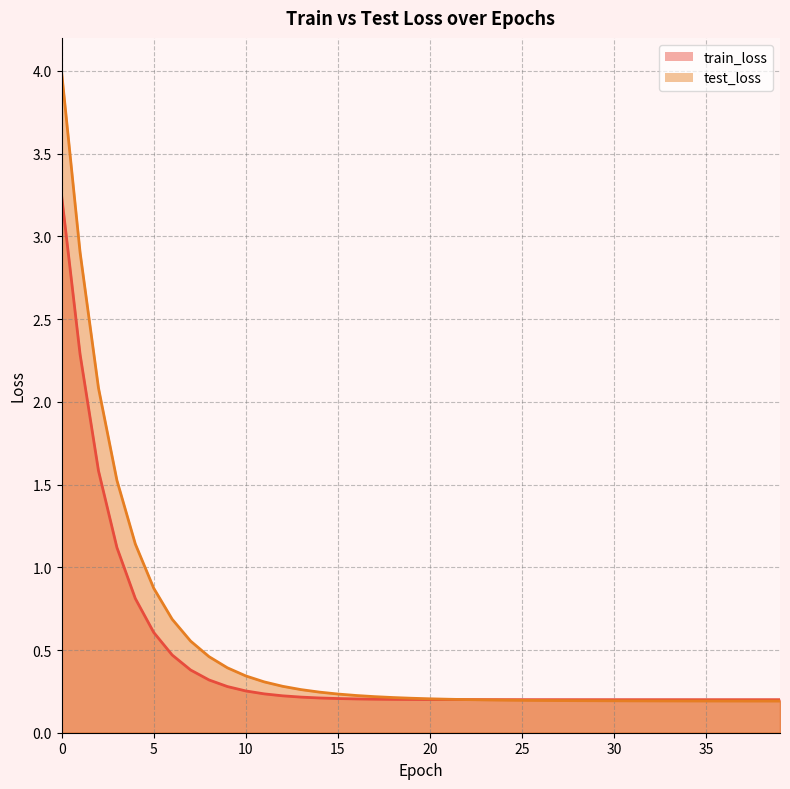

What is the value of the test_loss point at the 11th from the left?

0.3